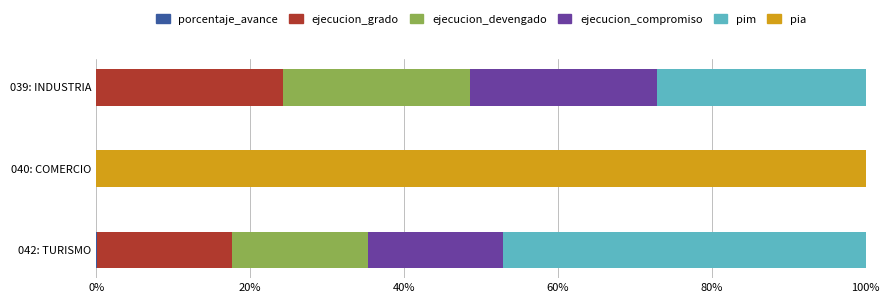

How many data points does each series have?

3